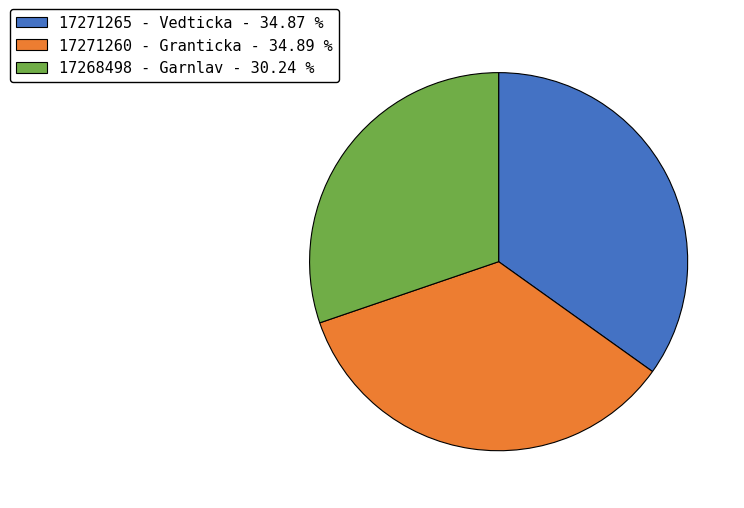

Is there a majority slice in this chart?

No